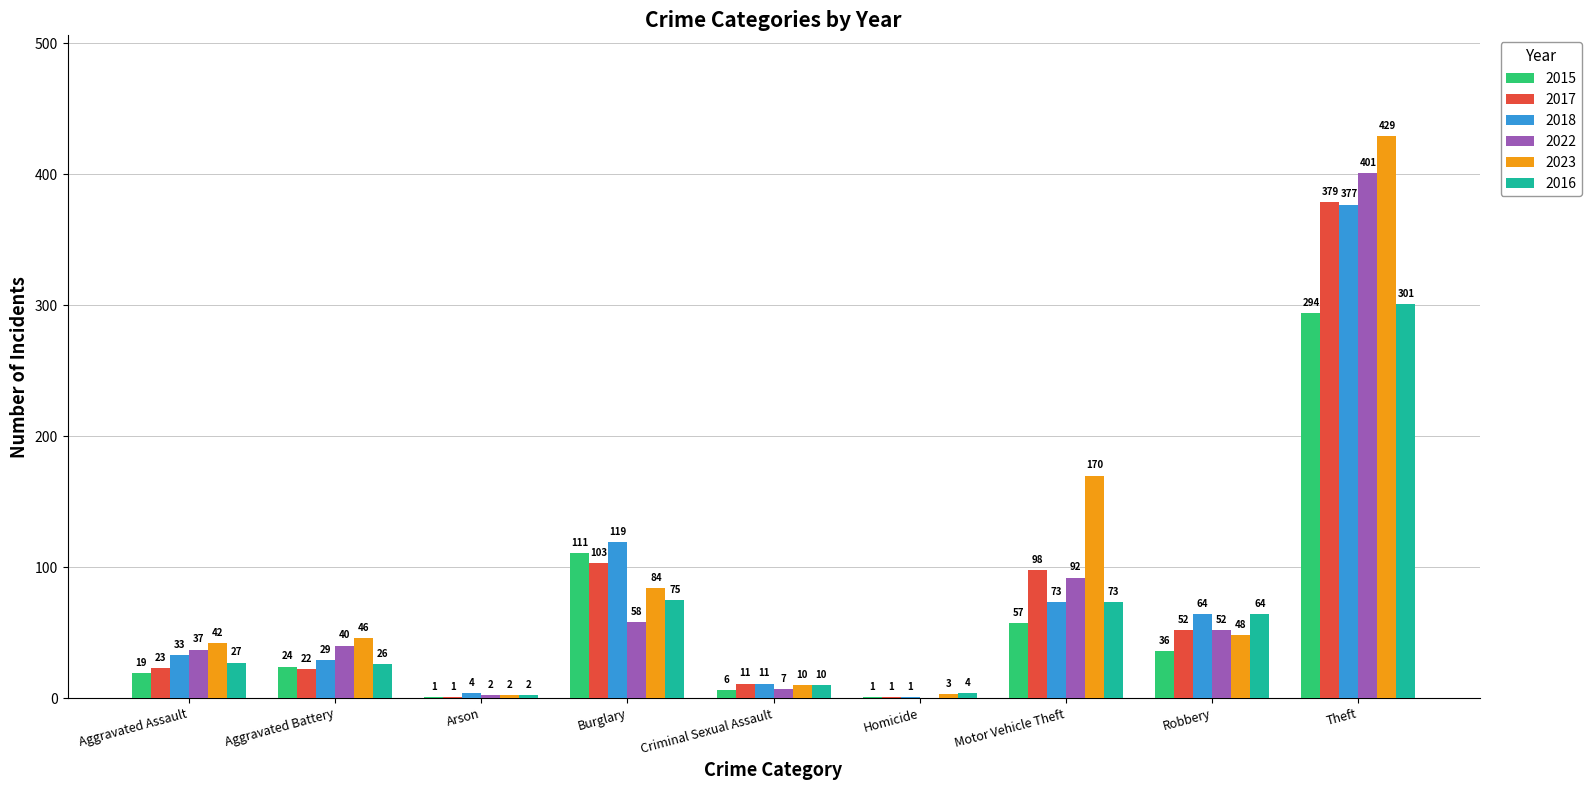

At which label is 2016 closest to 151?

Burglary